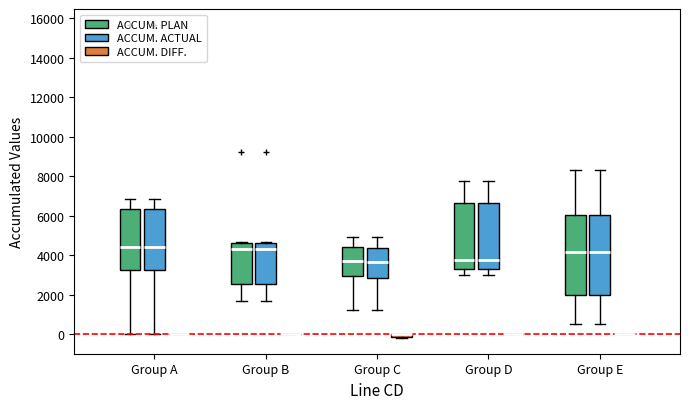

Where is the upper edge of the box for Group E (ACCUM. PLAN) on the y-axis? The values are not printed on the chart, so give them approximately, as read against the axis.

6000